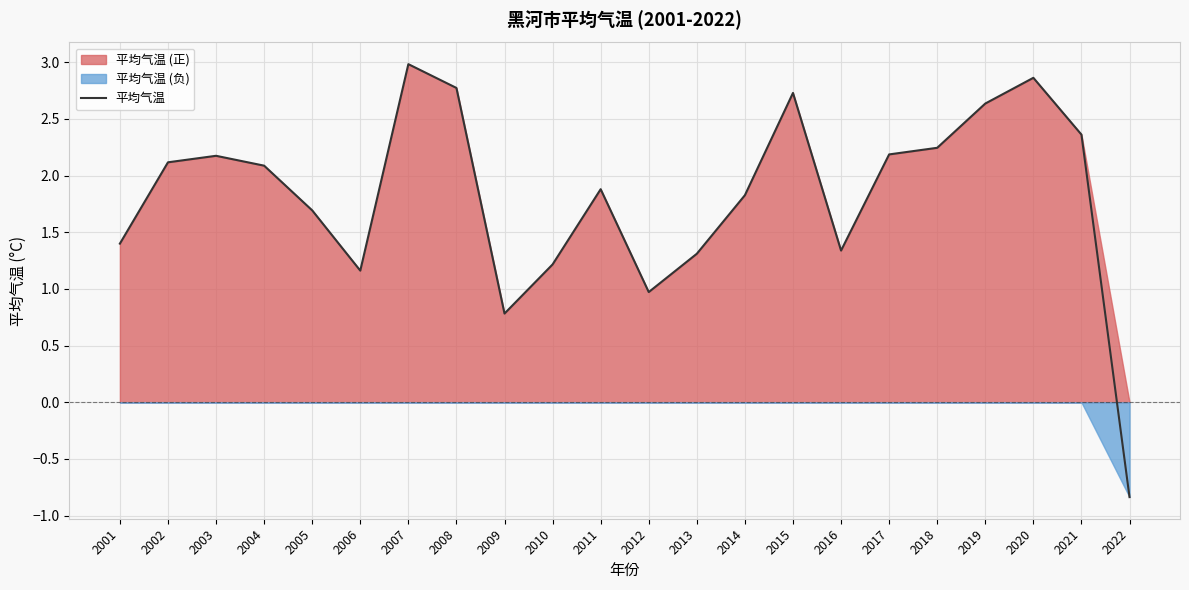

What is the difference between the maximum and second lowest values?

2.2